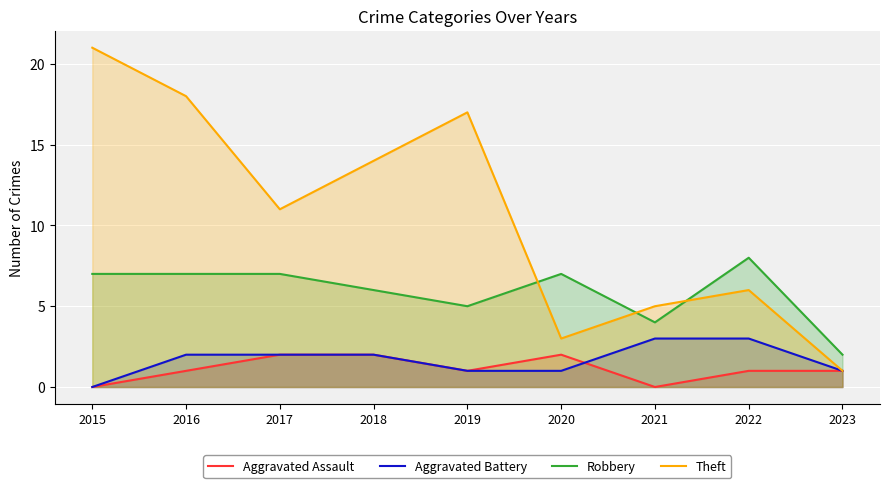

What is the difference between the maximum and second lowest values in the Aggravated Assault series?

2